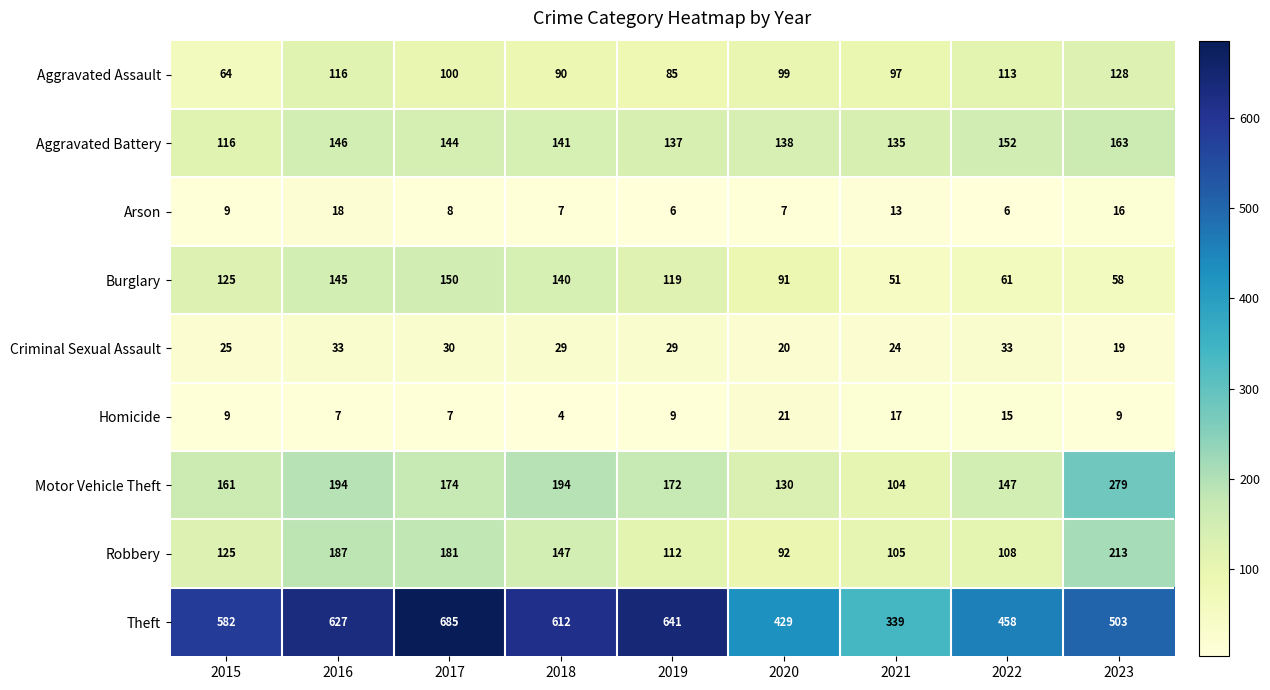

What is the sum of all Aggravated Battery values?

1272